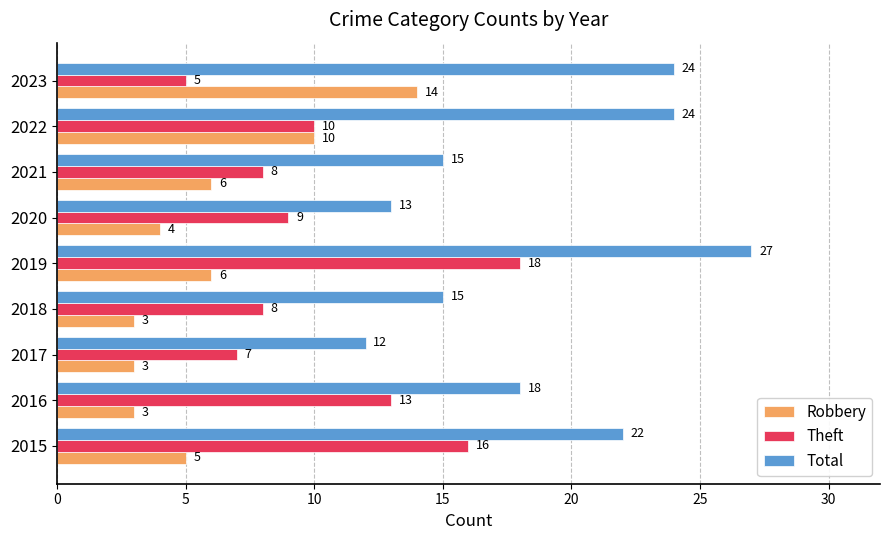

What is the lowest value of the Theft series?

5